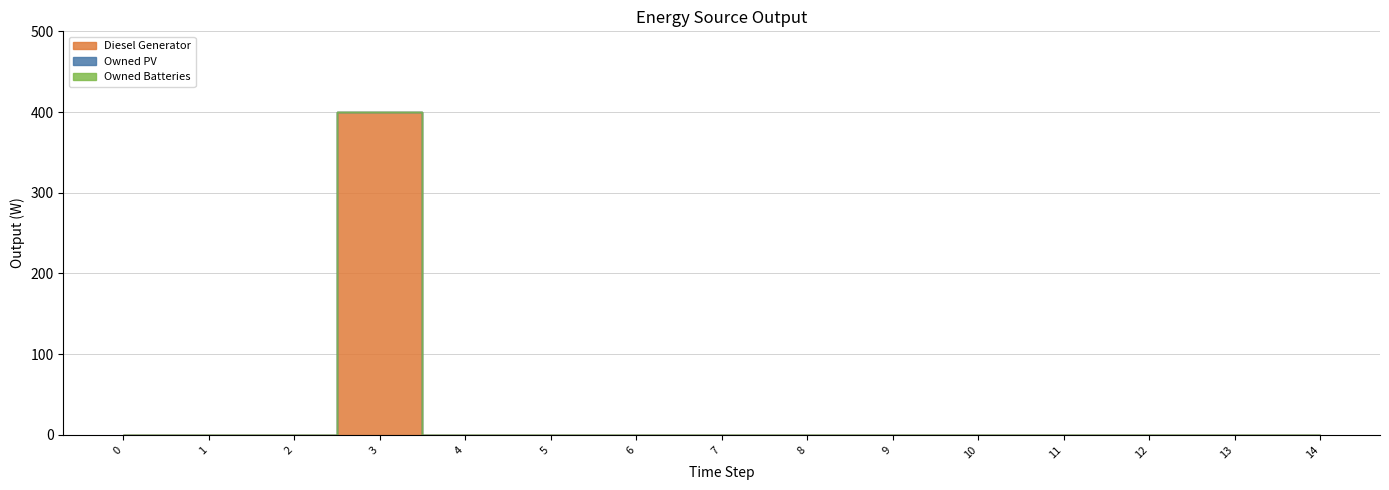

True or false: Owned Batteries has a value of 0 at 12.

True